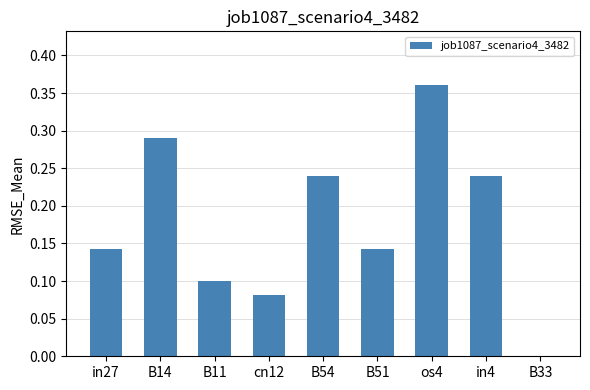

How many values exceed 0?

8